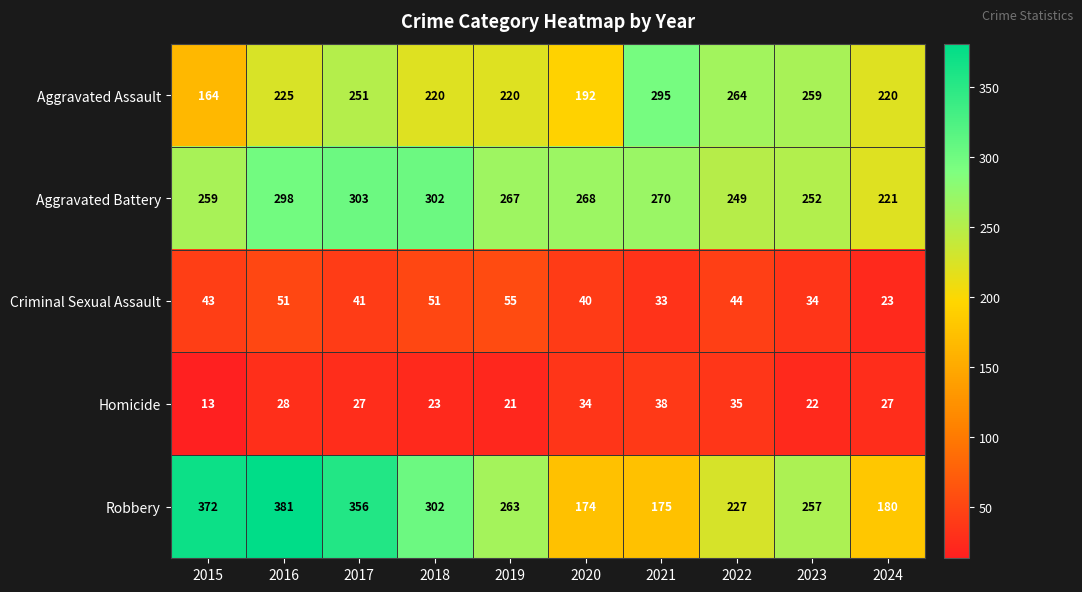

Which series changed the most between 2015 and 2020?

Robbery